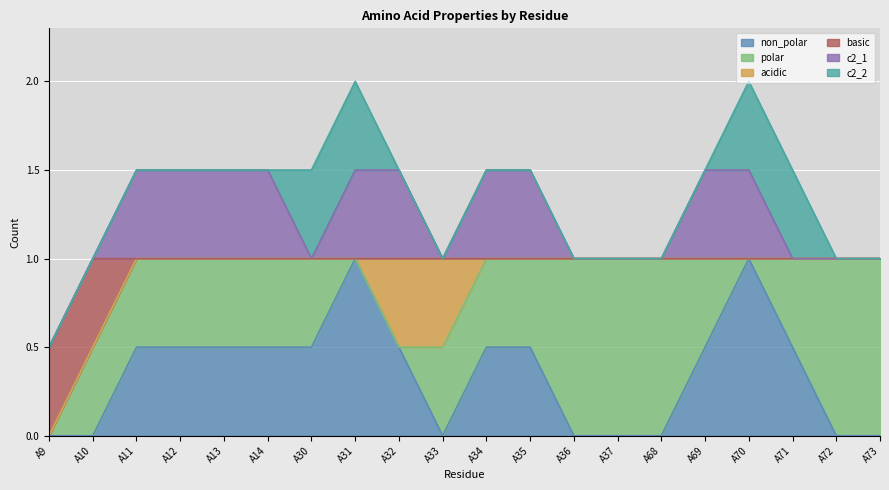

True or false: c2_2 and acidic intersect in this chart.

False